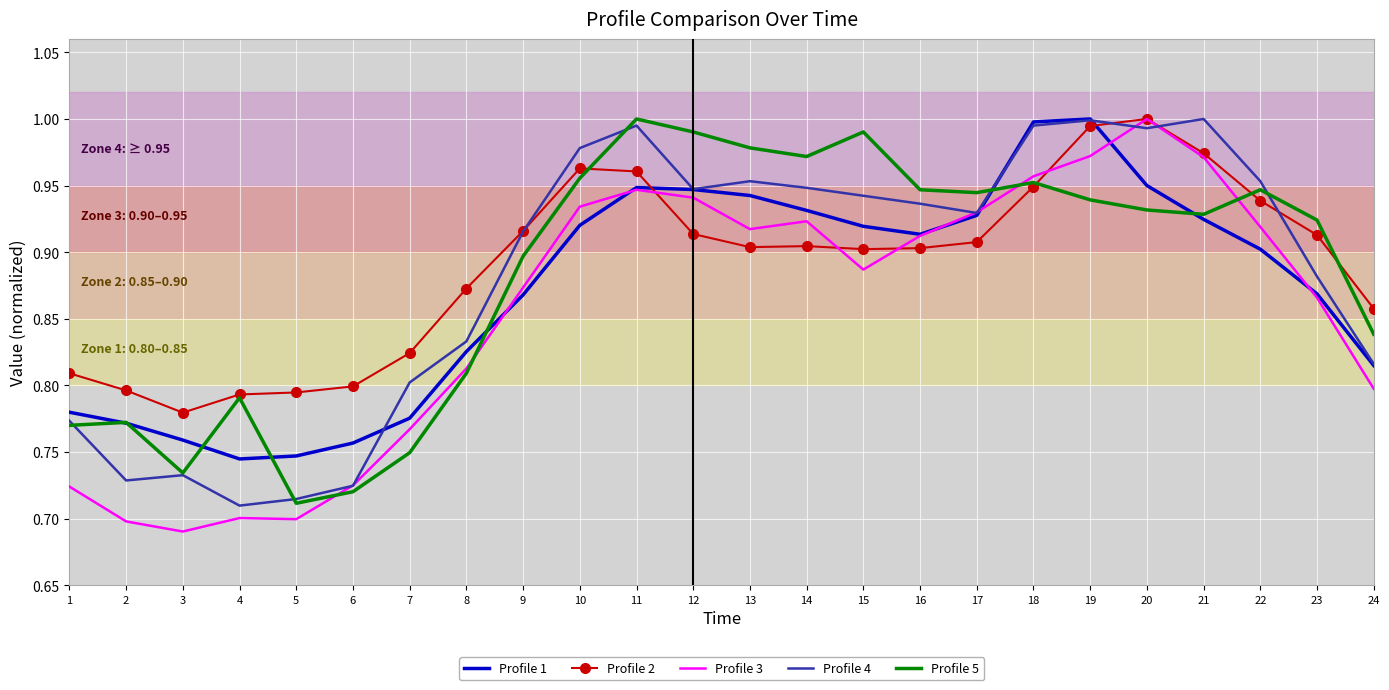

True or false: Profile 2 has more than 2 points higher than both neighbors.

True